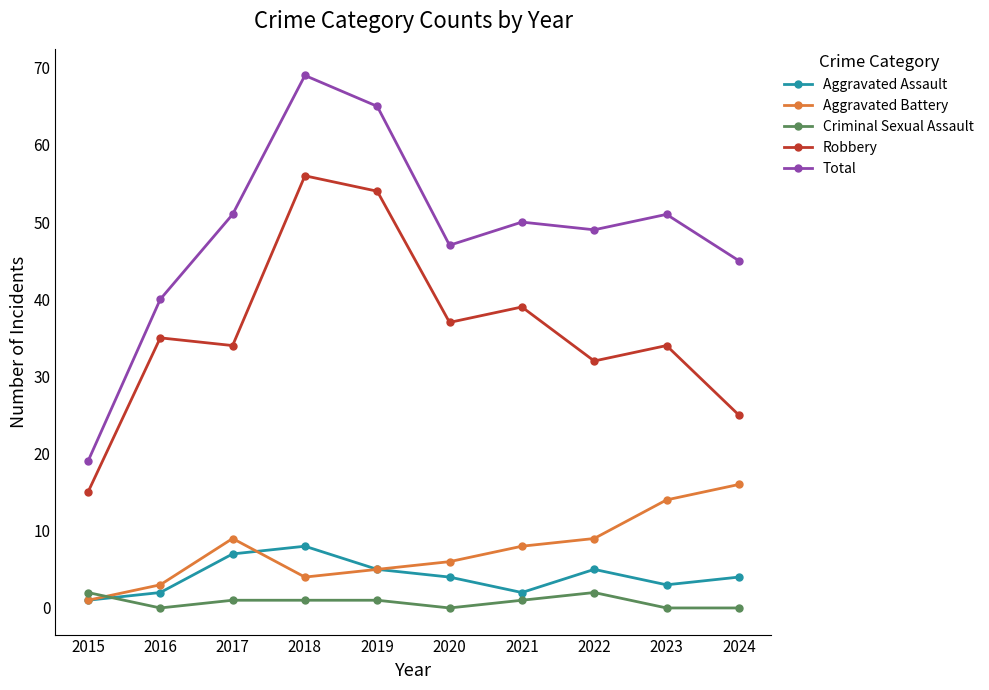

How many distinct data groups are displayed?

5